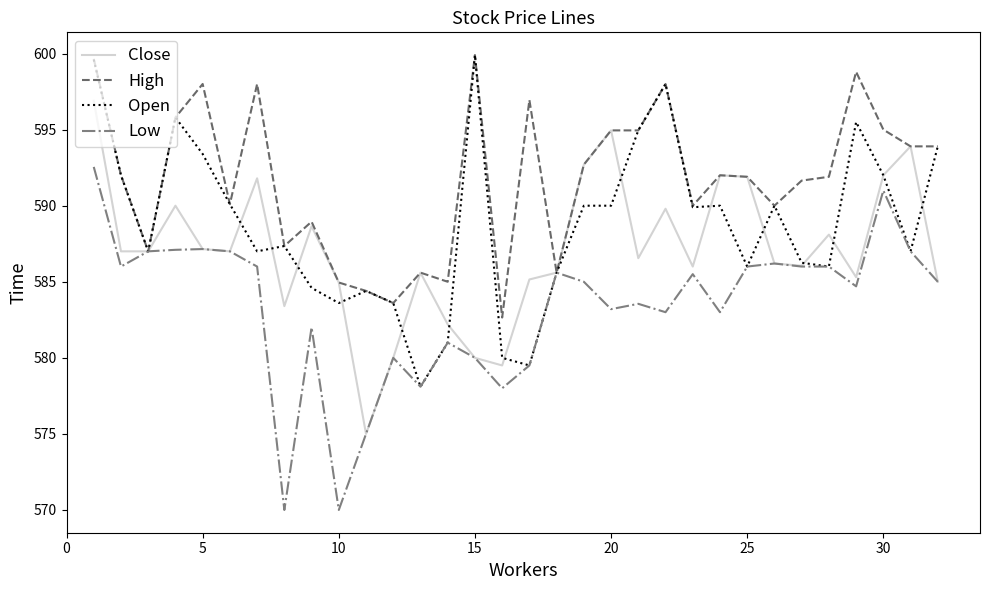

Which series has the largest total across all categories?

High